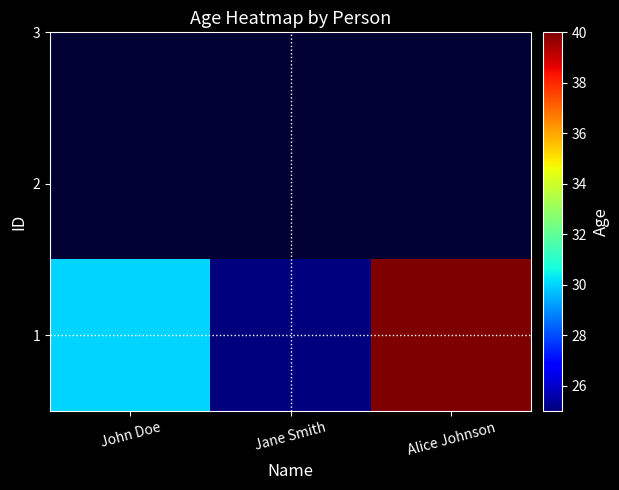

What is the smallest value displayed?

25